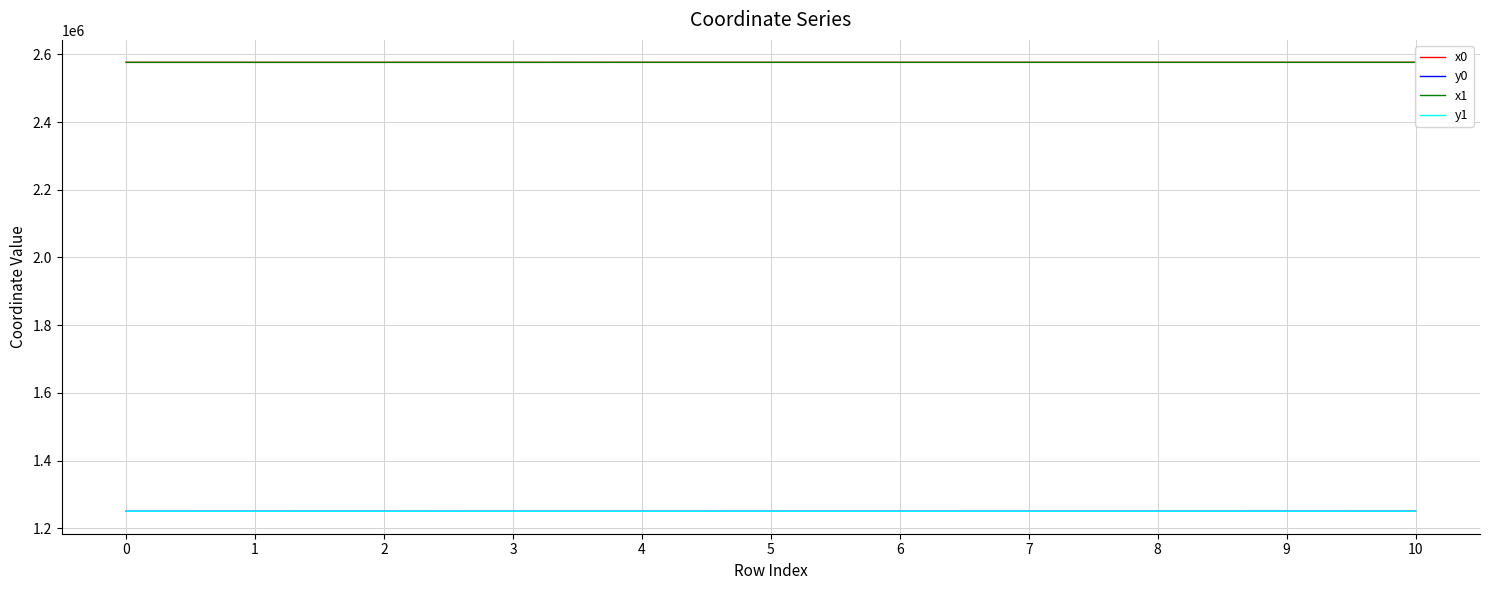

True or false: x1 and y1 intersect in this chart.

False